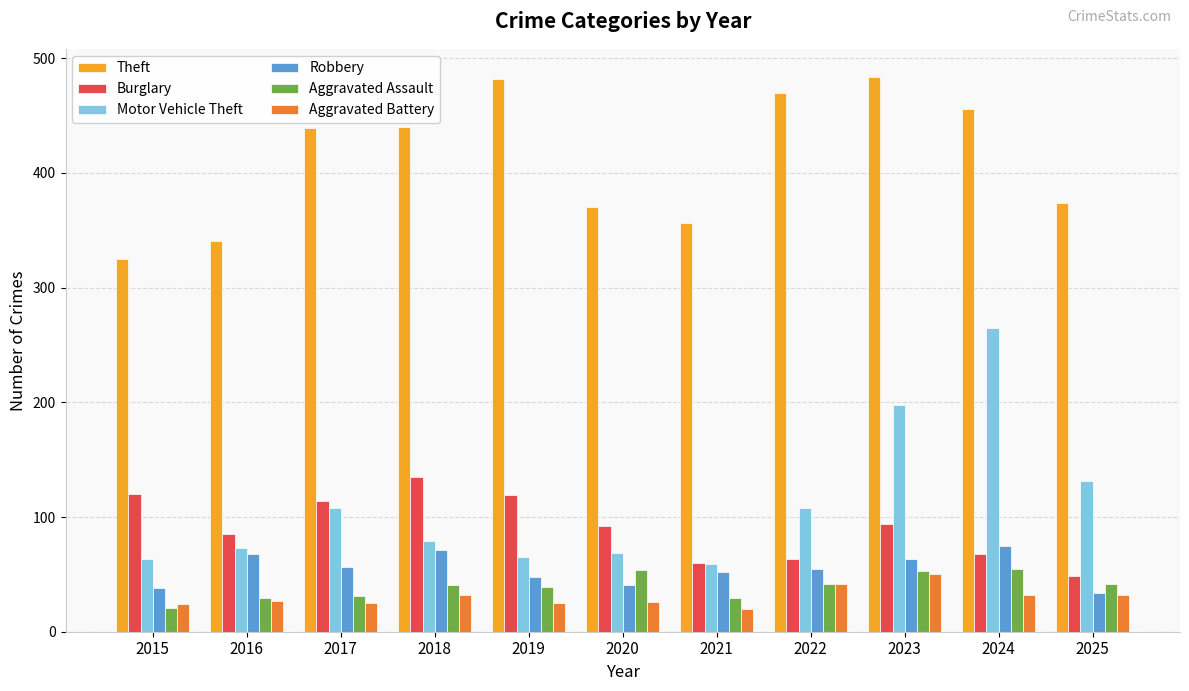

How many series are shown in this chart?

6